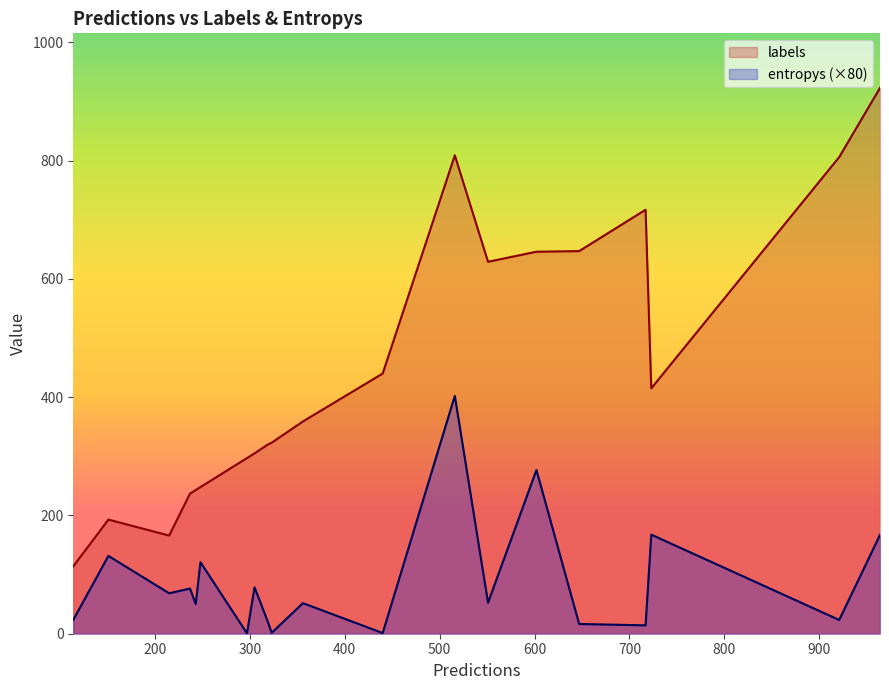

True or false: labels and entropys cross at least once.

False